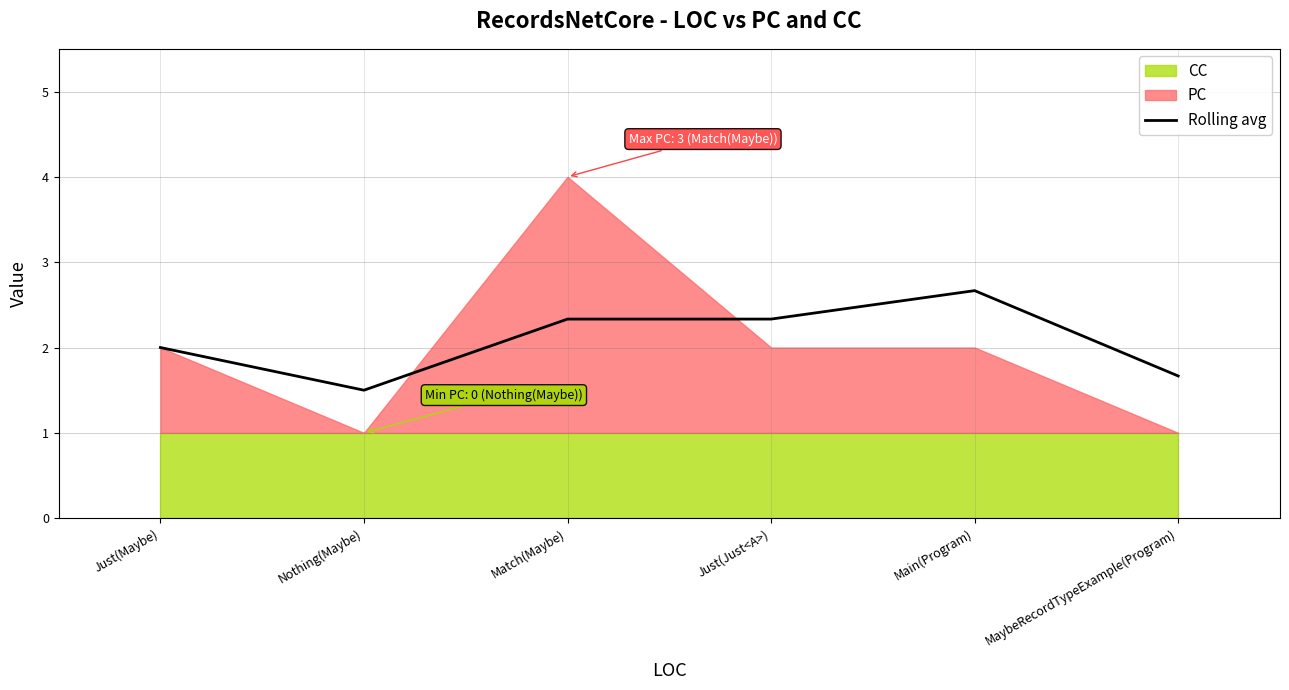

Count the number of values greater than 2.

3